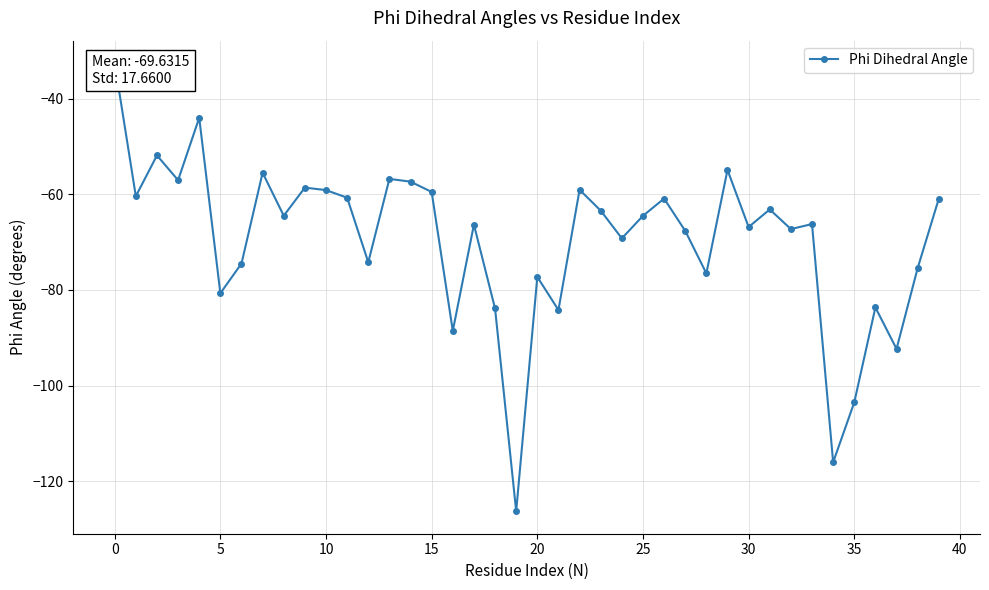

What is the maximum value shown in the chart?

-32.6